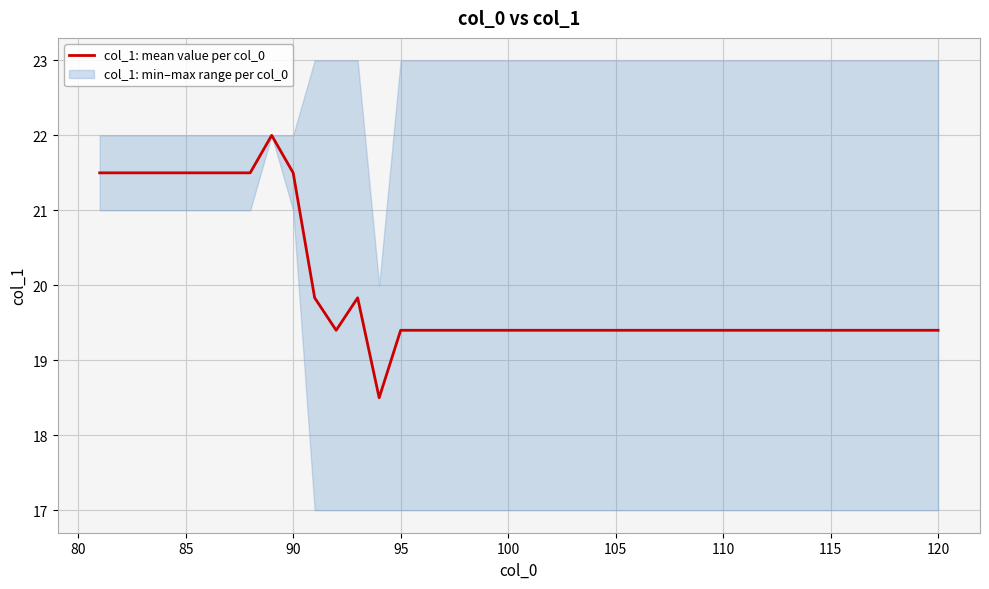

What is the minimum value for col_1: mean value per col_0?

18.5